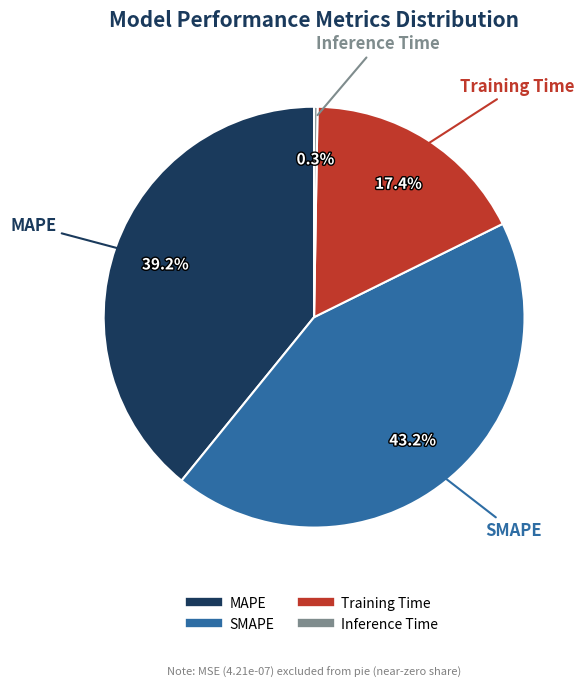

Which category has the biggest portion of the pie?

SMAPE